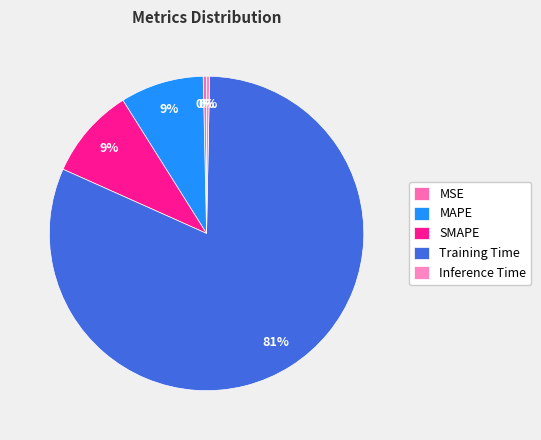

Do SMAPE and MAPE together represent more than half of the pie?

No